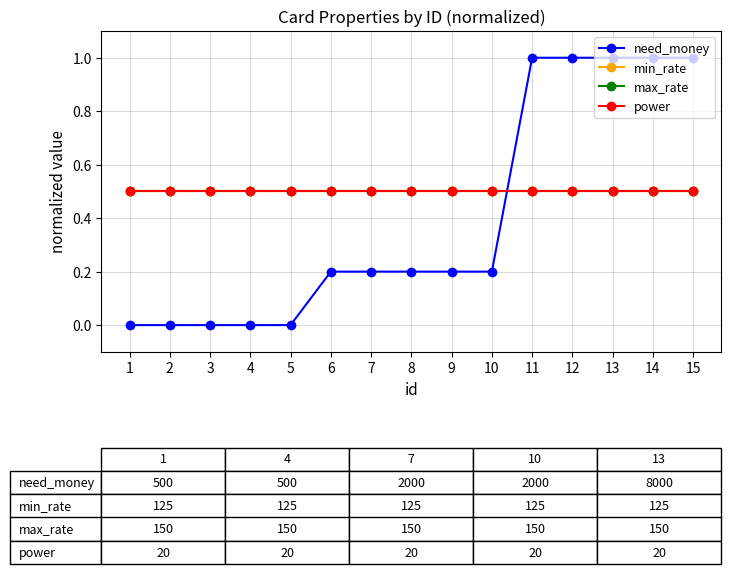

Does the chart have visible grid lines?

Yes